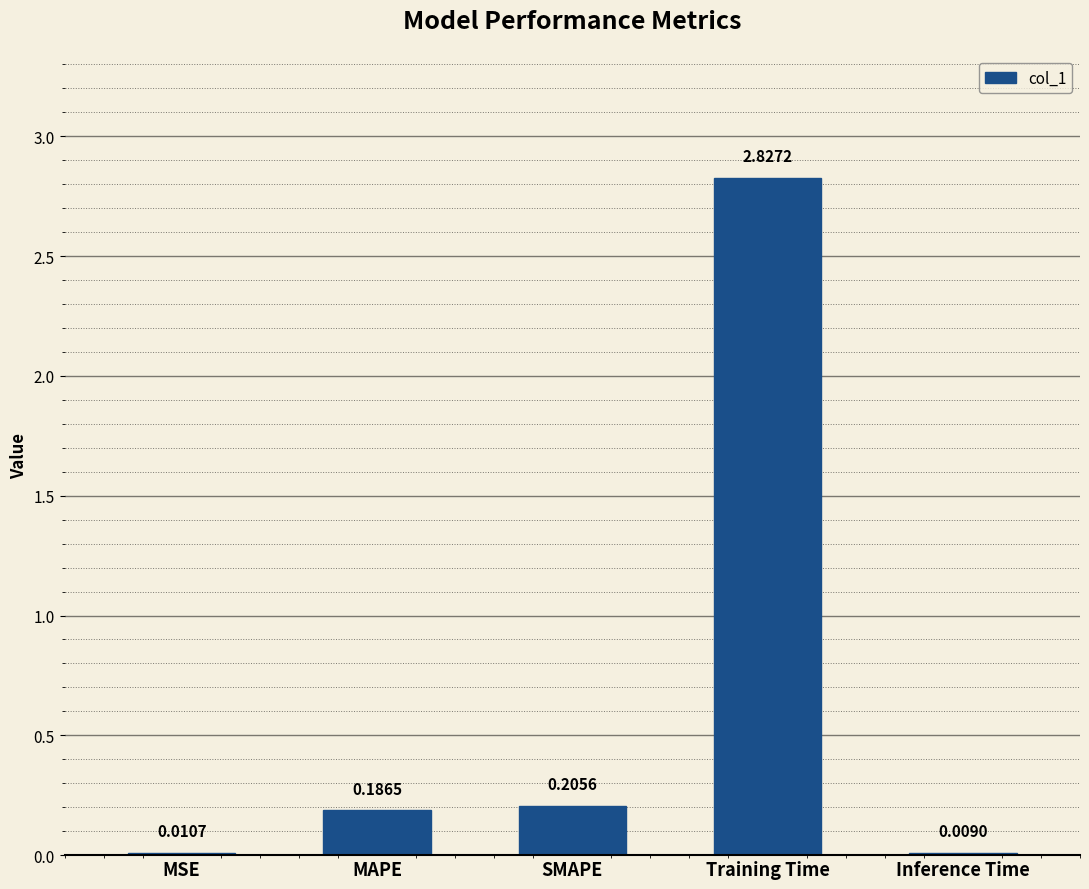

Between MAPE and Inference Time, which is larger?

MAPE